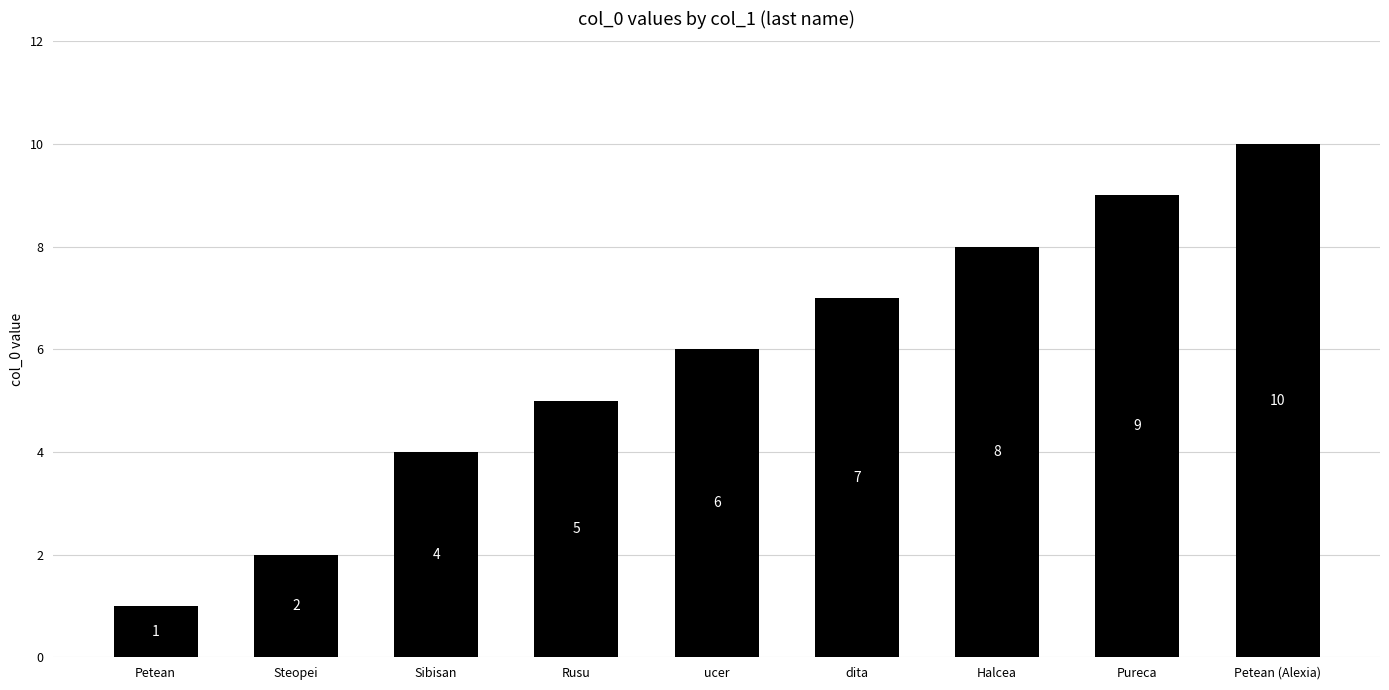

What is the approximate value at Rusu?

5